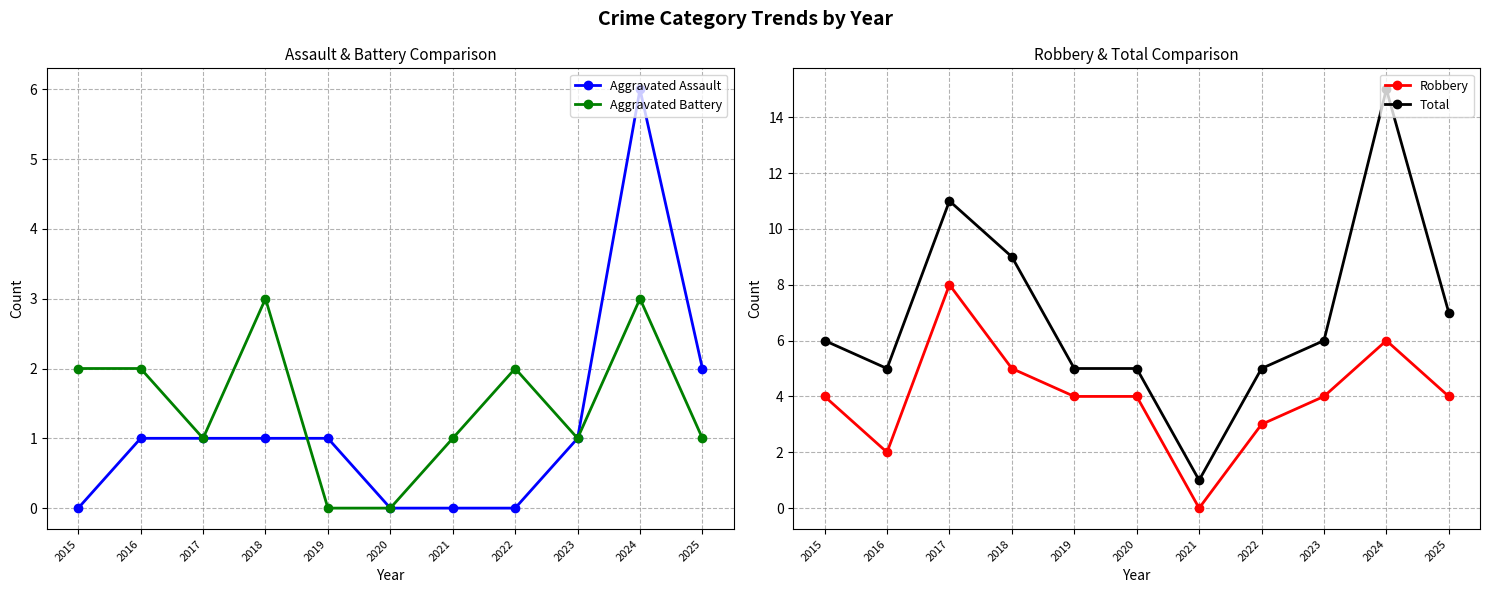

What are all the series names shown in the legend?

Aggravated Assault, Aggravated Battery, Robbery, Total